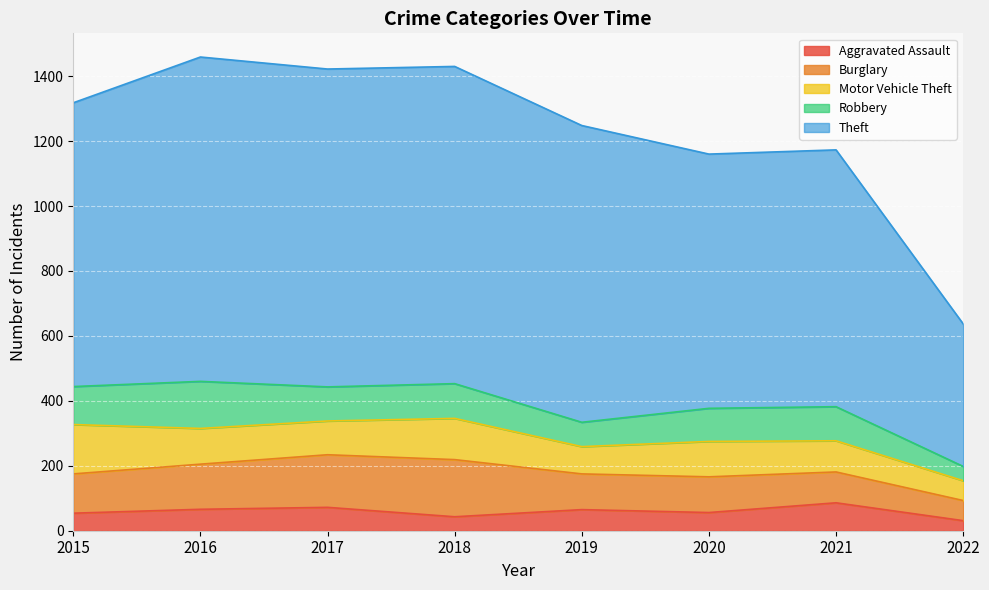

What is the approximate value of Theft at 2021, to the nearest 50?

800